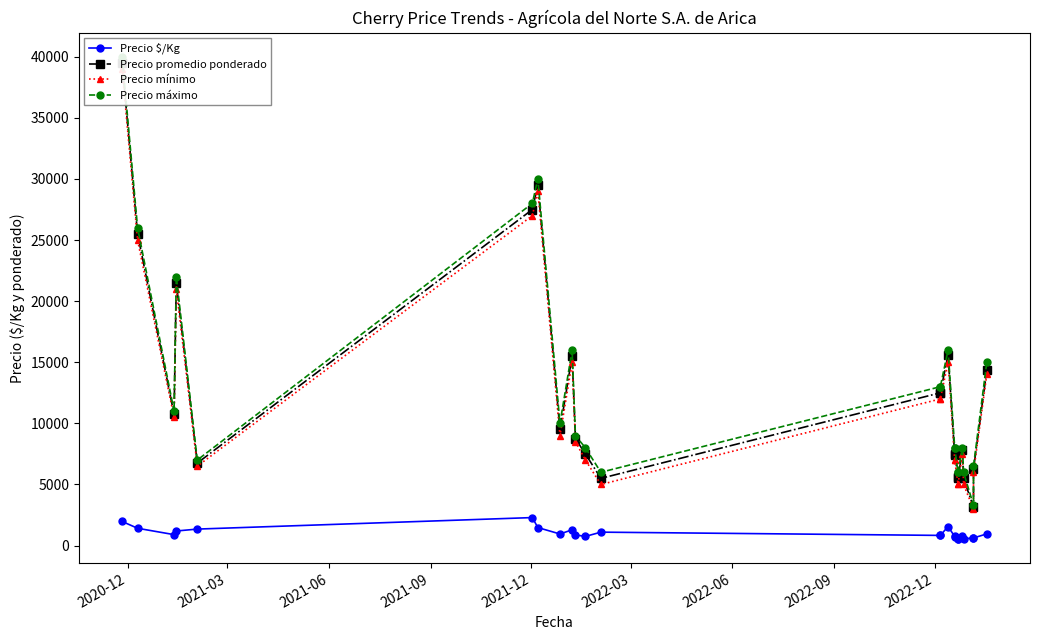

List the series in order of their peak value, lowest first.

Precio $/Kg, Precio mínimo, Precio promedio ponderado, Precio máximo